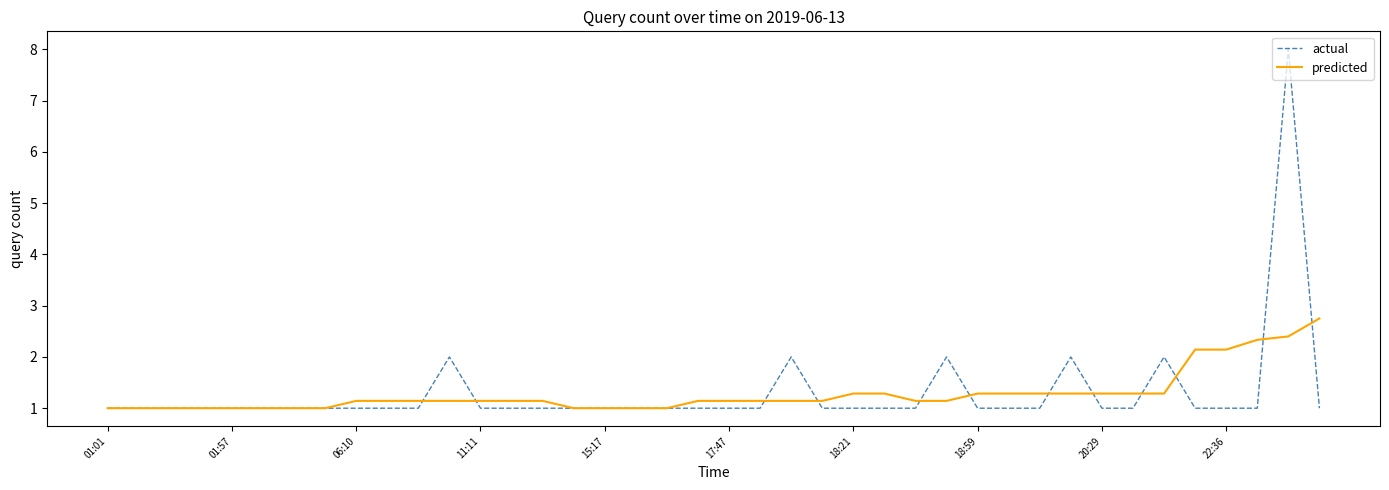

Reading left to right, what are all the values shown in this chart?

actual: 1.0	1.0	1.0	1.0	1.0	1.0	1.0	1.0	1.0	1.0	1.0	2.0	1.0	1.0	1.0	1.0	1.0	1.0	1.0	1.0	1.0	1.0	2.0	1.0	1.0	1.0	1.0	2.0	1.0	1.0	1.0	2.0	1.0	1.0	2.0	1.0	1.0	1.0	8.0	1.0
predicted: 1.0	1.0	1.0	1.0	1.0	1.0	1.0	1.0	1.1	1.1	1.1	1.1	1.1	1.1	1.1	1.0	1.0	1.0	1.0	1.1	1.1	1.1	1.1	1.1	1.3	1.3	1.1	1.1	1.3	1.3	1.3	1.3	1.3	1.3	1.3	2.1	2.1	2.3	2.4	2.8